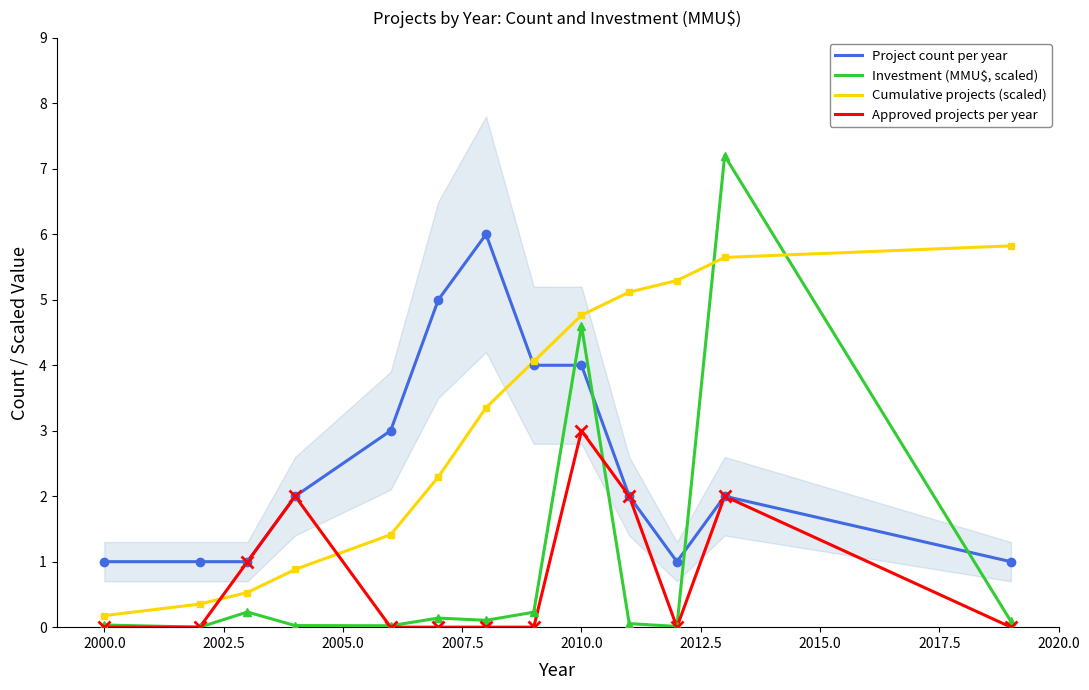

How many values in Approved projects per year are above zero?

5